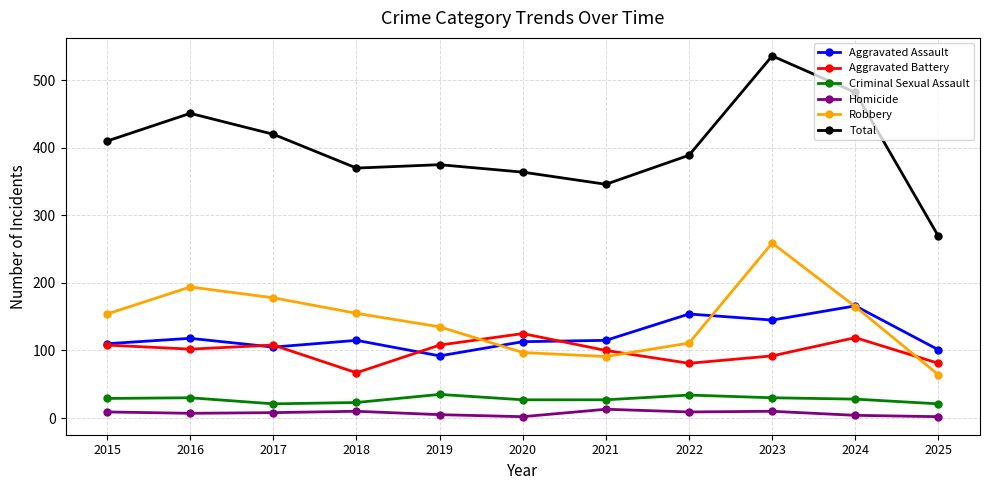

Which series has the widest spread of values?

Total